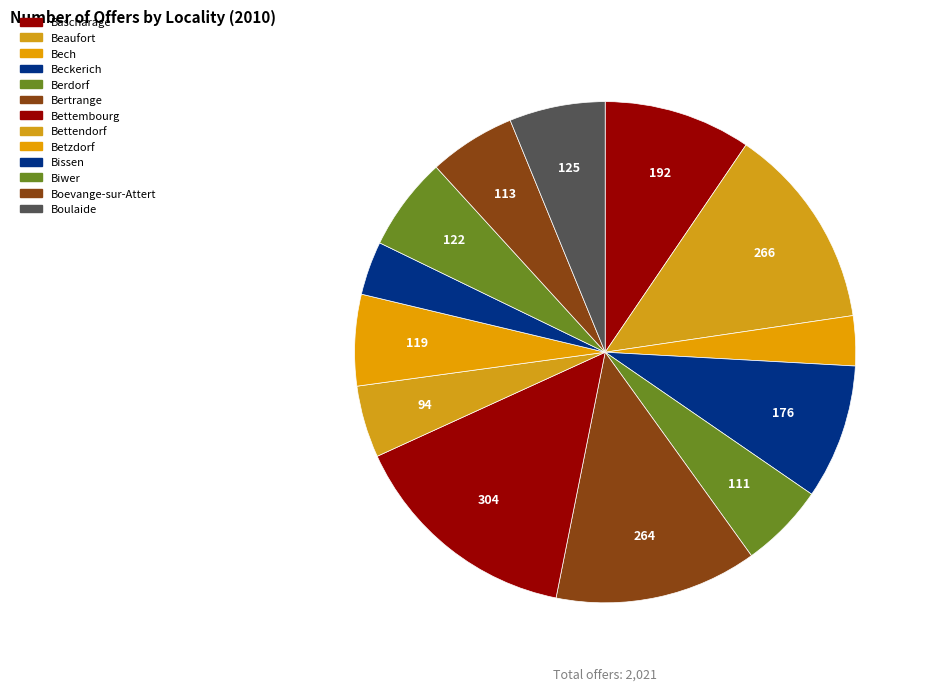

Count the number of slices in the pie.

13